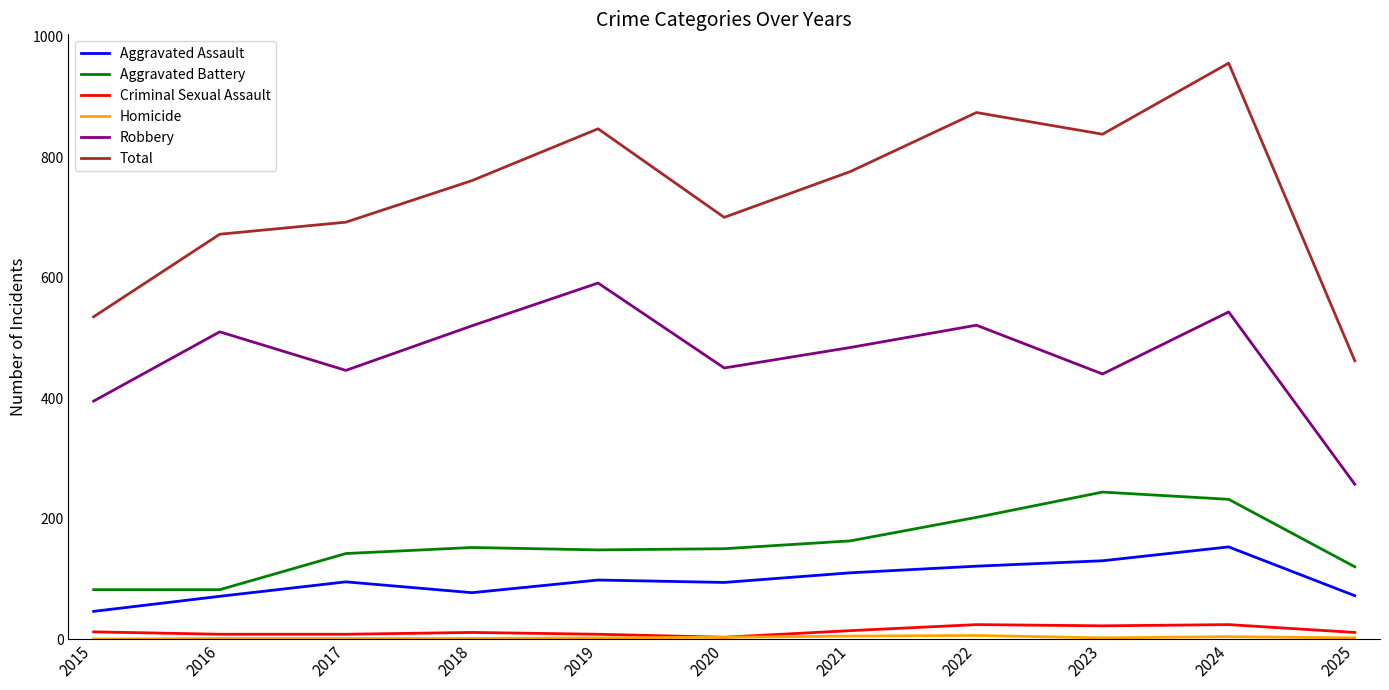

Between 2021 and 2024, which series saw the biggest shift?

Total